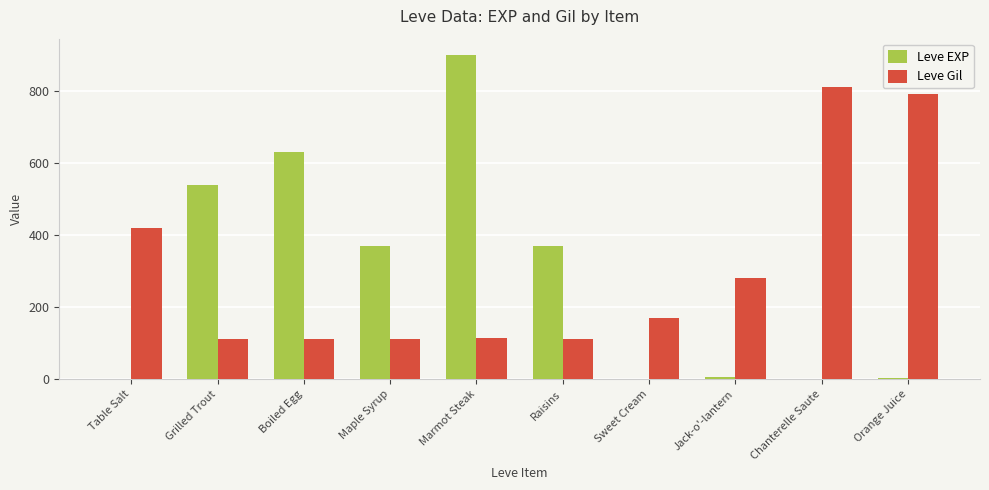

What is the sum of the Leve EXP values at Raisins and Boiled Egg?

1000